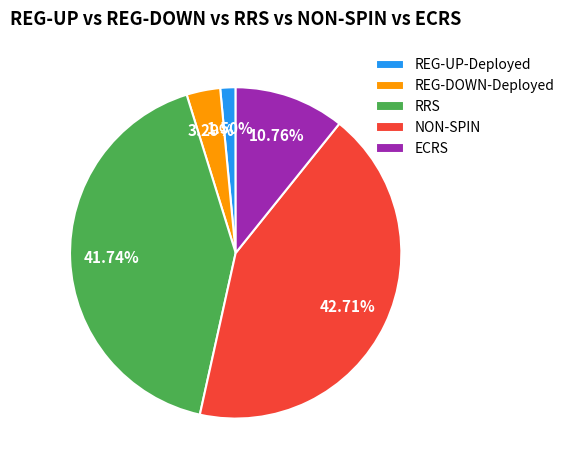

Is RRS the majority of the pie?

No